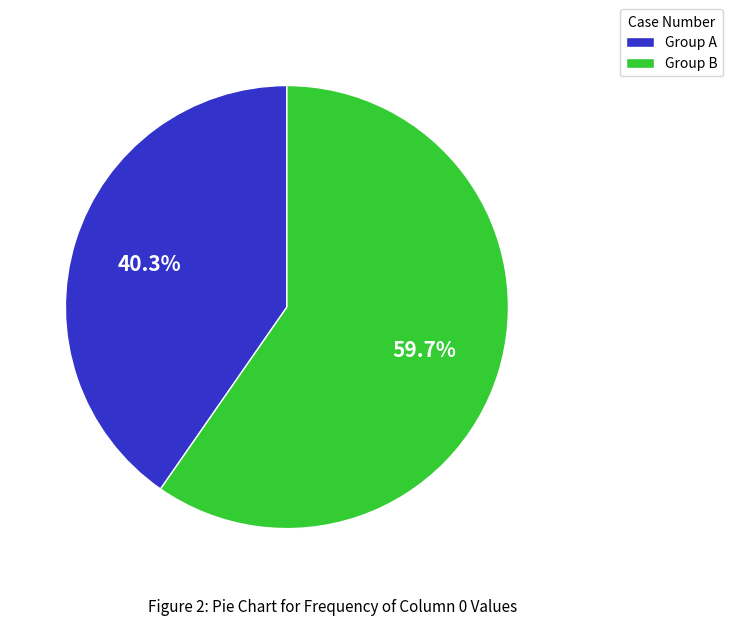

To the nearest percent, what is the difference between the largest and smallest slice percentages?

19%